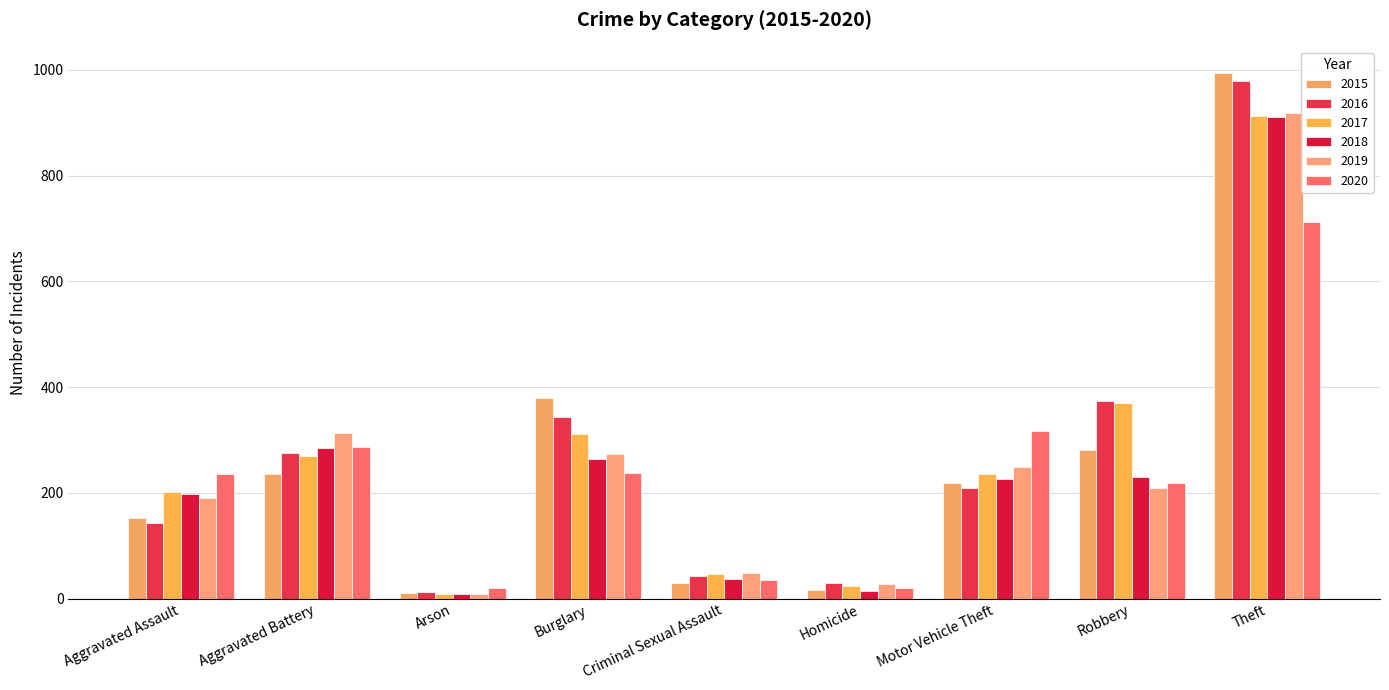

List the labels in order of 2018 value, largest first.

Theft, Aggravated Battery, Burglary, Robbery, Motor Vehicle Theft, Aggravated Assault, Criminal Sexual Assault, Homicide, Arson